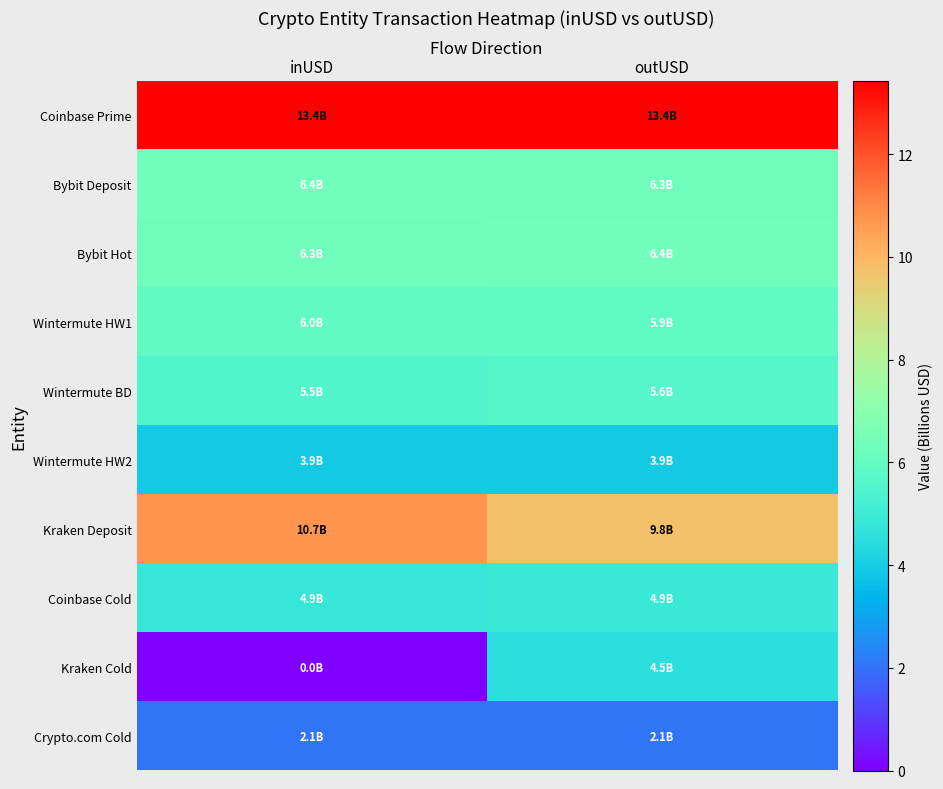

Which series changed the most between inUSD and outUSD?

Kraken Cold